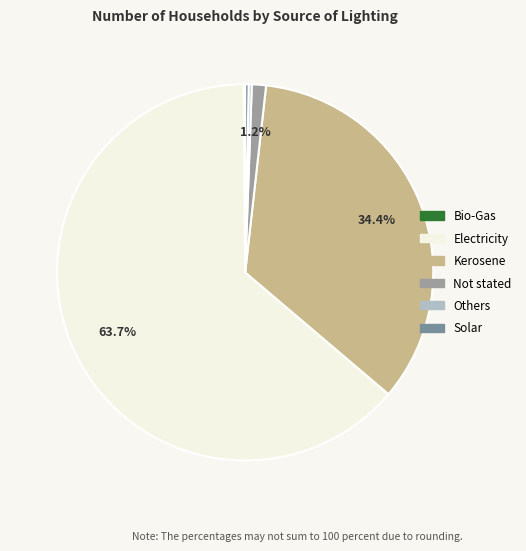

The Solar slice represents 13% of the pie. True or false?

False